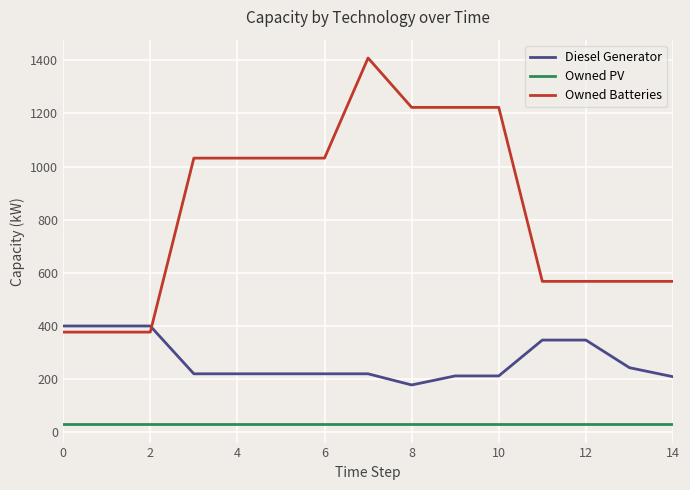

What is the difference between the maximum and minimum values in the Diesel Generator series?

222